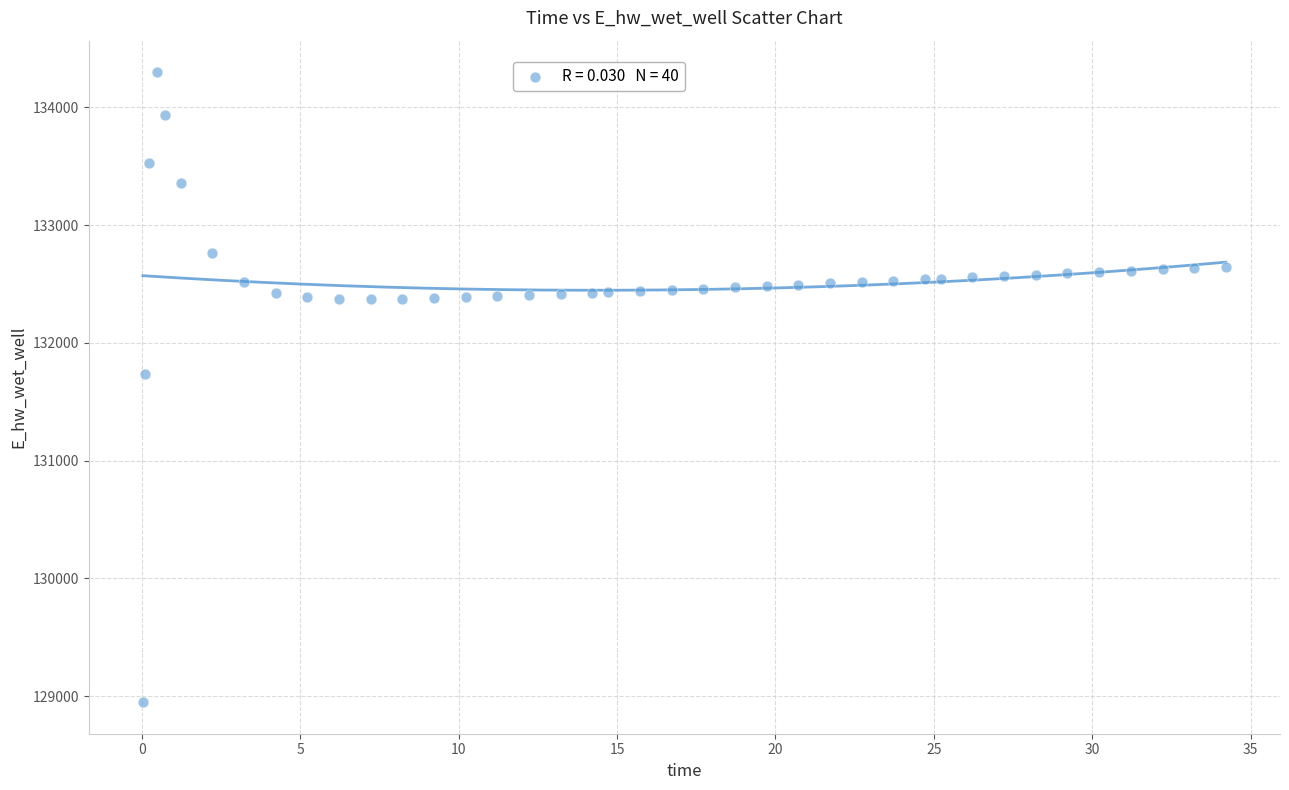

What Y value in the scatter plot is closest to 131623?

131738.8